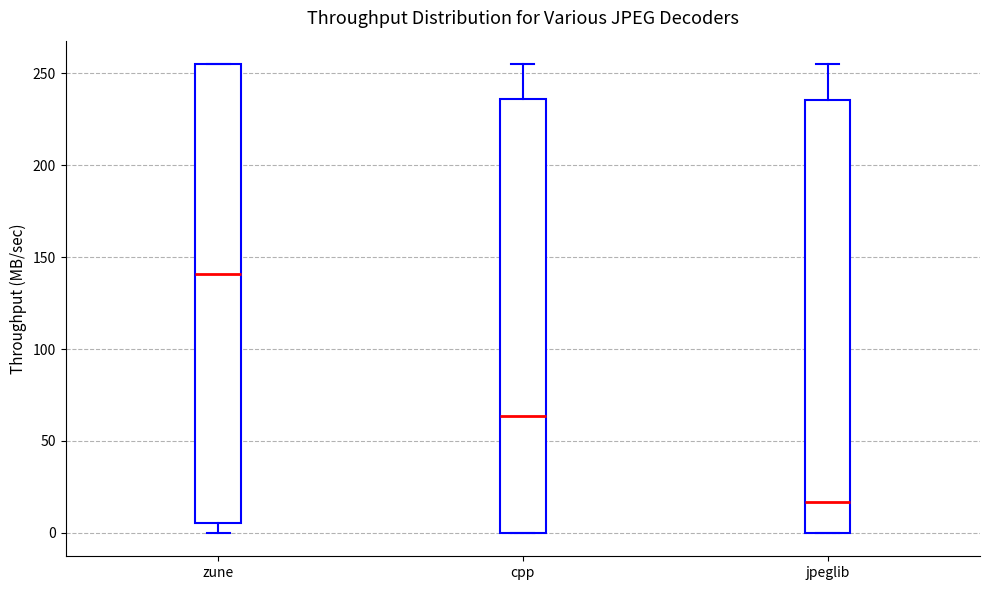

Reading left to right, read every box against the y-axis: the position of its median line, the range the box covers, and the ends of its whiskers. The values are not printed on the chart, so give them approximately, as read against the axis.

zune: median 140, box 5 to 255, whiskers 0 to 255
cpp: median 65, box 0 to 235, whiskers 0 to 255
jpeglib: median 15, box 0 to 235, whiskers 0 to 255